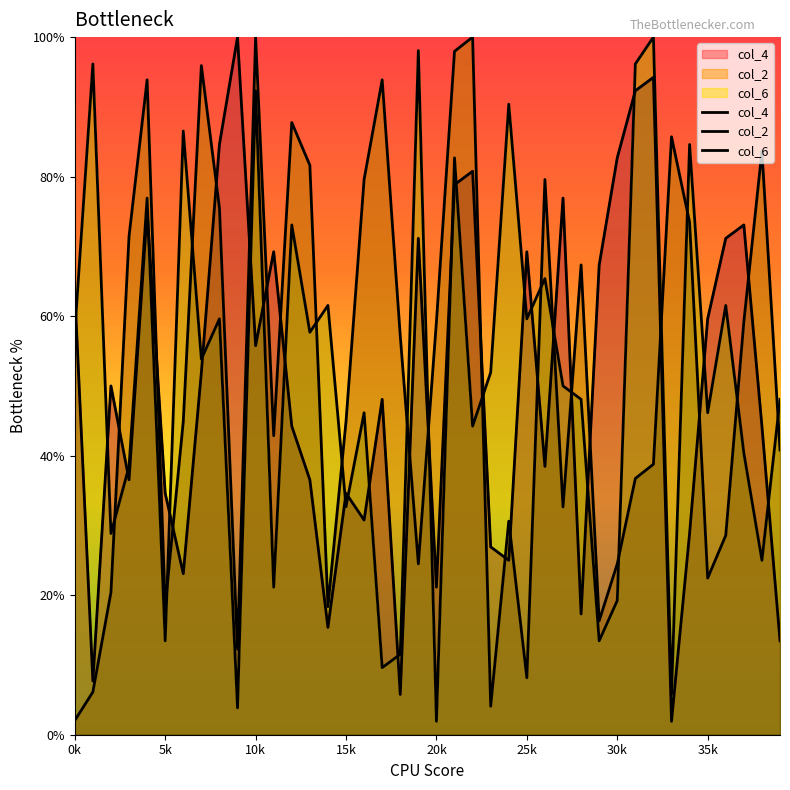

What is the average value of the col_2 series?

51.5